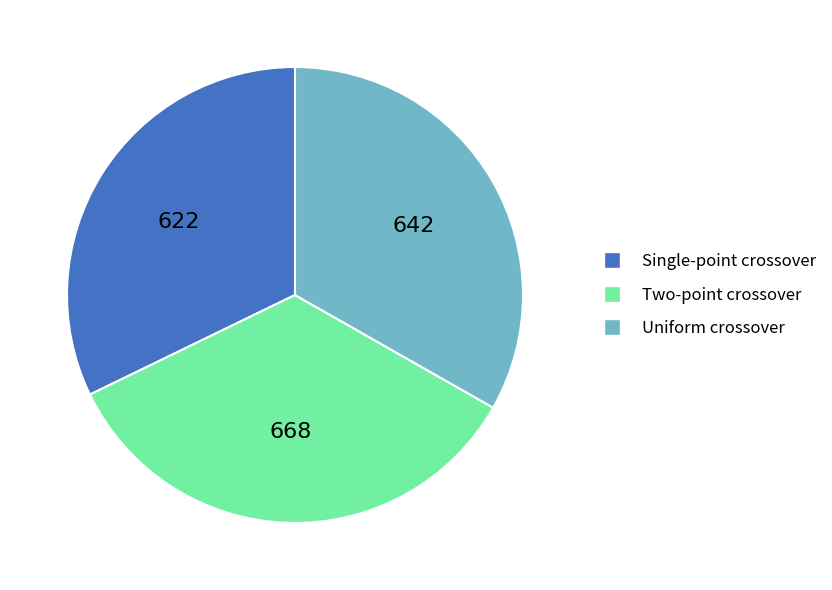

True or false: Single-point crossover accounts for 32% of the total.

True